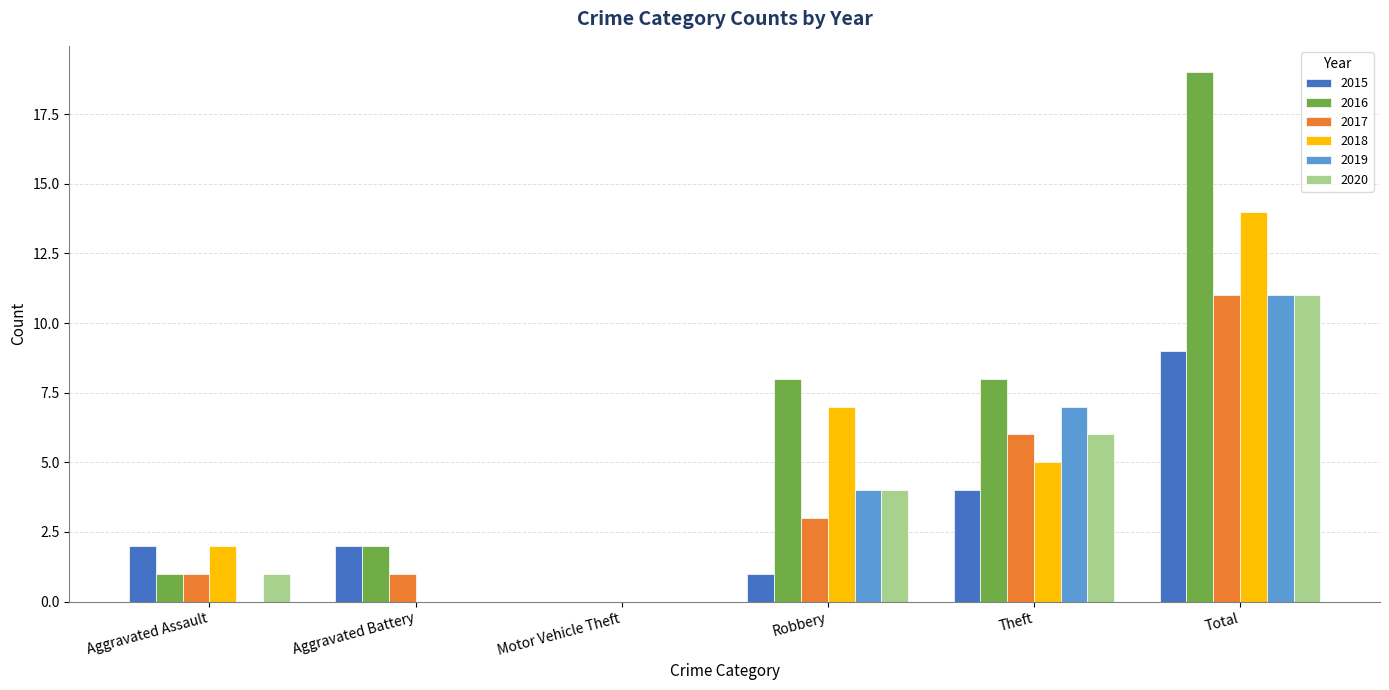

What is the average value of the 2019 series?

4